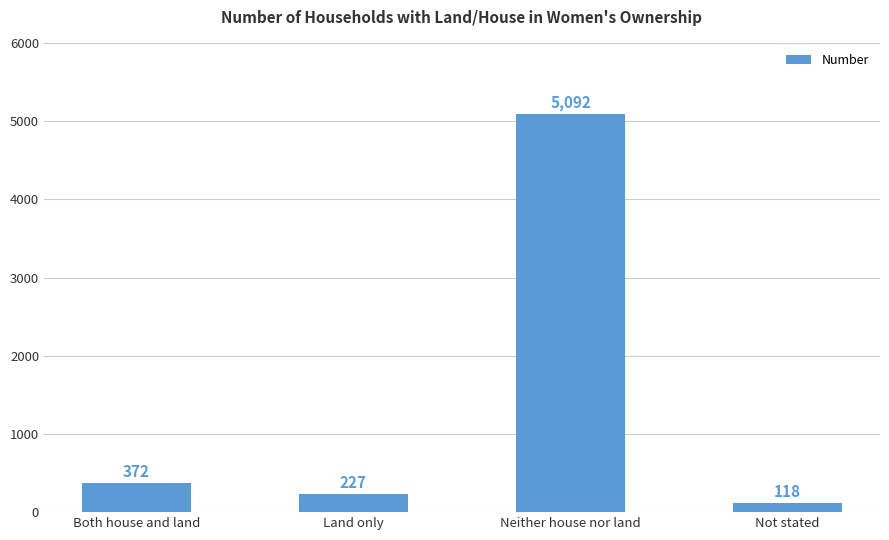

What is the change in value from Both house and land to Land only?

-145